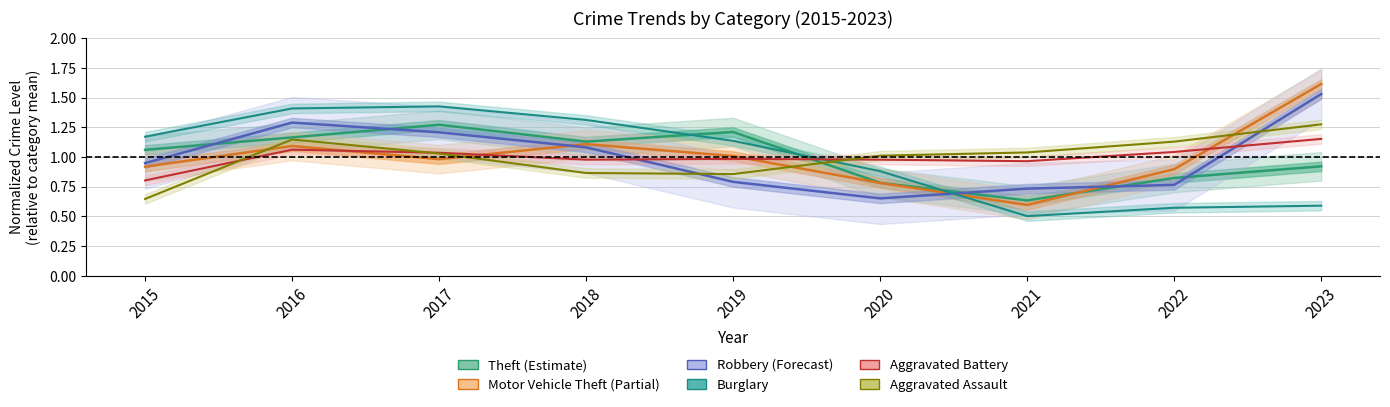

What is the sum of the Aggravated Battery values at 2017 and 2018?

2.0